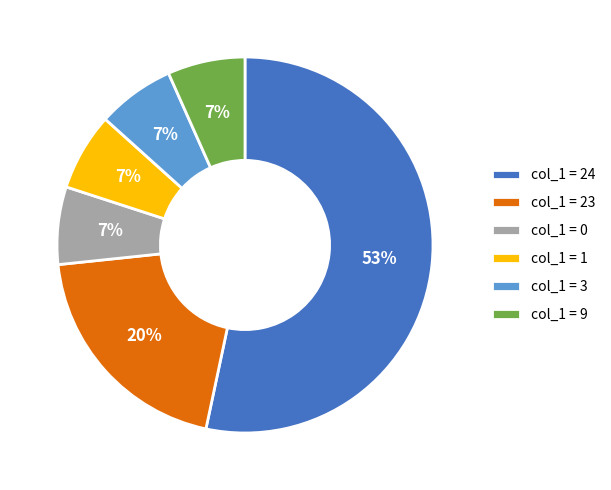

Which slice is the largest?

col_1 = 24